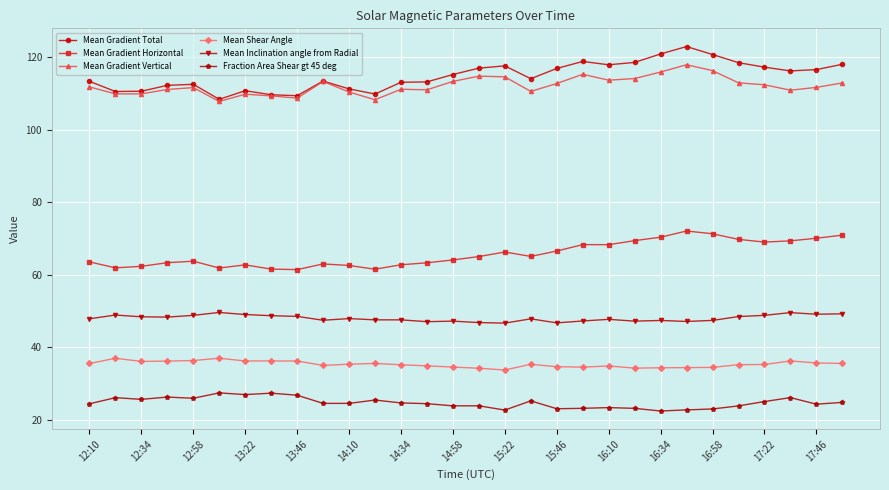

True or false: Fraction Area Shear gt 45 deg and Mean Shear Angle cross at least once.

False